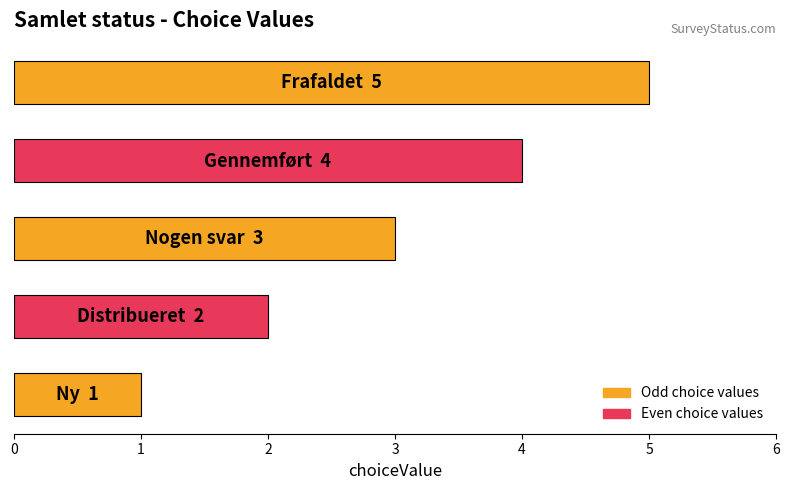

What is the sum of all values?

15